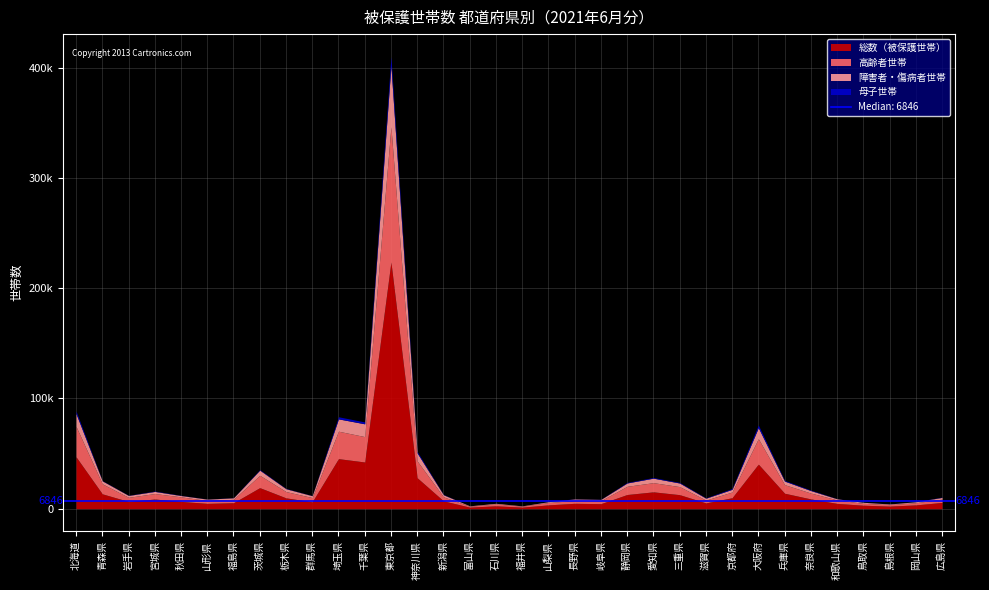

Reading left to right, what are all the values shown in this chart?

総数（被保護世帯）: 47071	13477	6561	8762	6585	4823	5408	19086	9815	6237	45395	42357	223867	28057	7106	1414	2603	1409	3461	4874	4560	12854	15277	12718	5247	9938	40426	14026	8854	4787	3138	2337	3439	5666
高齢者世帯: 27600	9087	3749	4973	4151	2663	3079	11190	5726	3835	24893	23036	122588	15213	3639	861	1658	887	2102	2598	2723	7445	8321	7303	2543	5181	23042	7761	5326	3160	1735	1334	1956	2989
障害者・傷病者世帯: 11548	2677	1682	1937	1184	1183	1367	4690	2562	1674	11182	11605	55454	7300	1885	322	626	267	771	1385	1137	3049	4098	3271	1723	2448	10086	3242	2243	1017	925	589	881	1585
母子世帯: 2289	205	148	330	155	98	119	477	238	115	1922	1691	8133	1227	262	20	35	16	90	153	124	458	583	523	303	705	2362	610	431	121	114	82	88	262